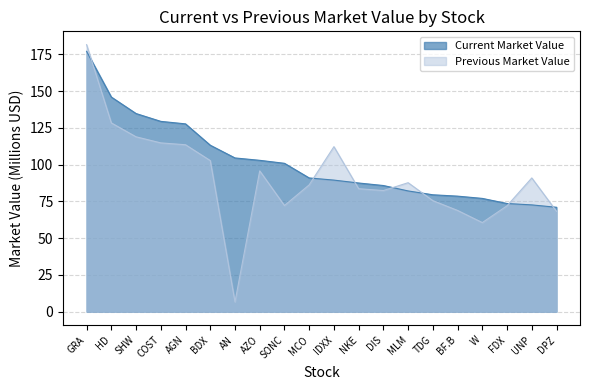

Reading right to left, list all the values displayed in this chart.

Current Market Value: 71.0	72.6	73.6	77.0	78.6	79.5	82.1	85.8	87.5	89.5	90.9	100.9	102.9	104.5	113.2	127.7	129.4	134.7	146.0	177.1
Previous Market Value: 68.2	90.9	72.0	60.6	68.8	75.5	87.7	82.4	83.6	112.2	86.2	72.2	95.8	6.6	102.8	113.5	114.8	118.9	128.4	181.6